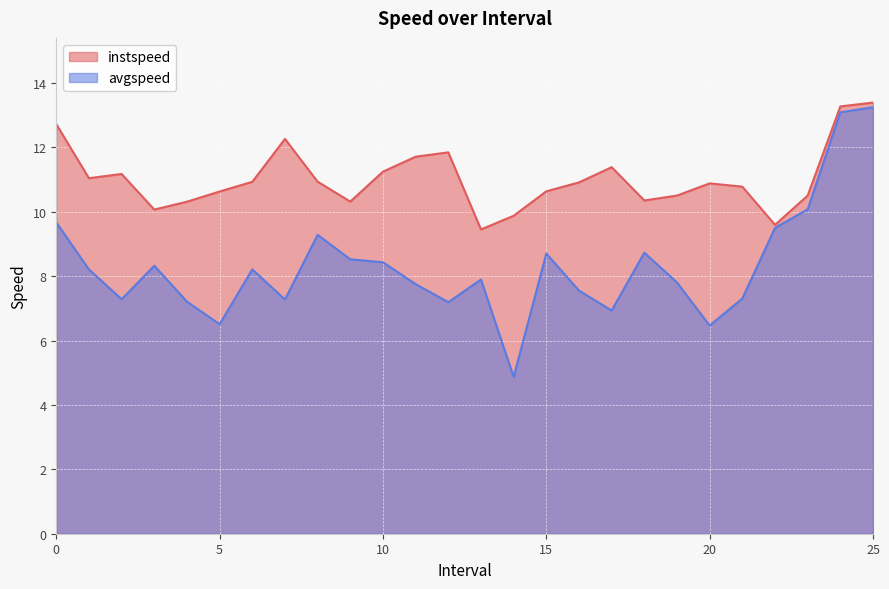

In avgspeed, how many points are higher than both neighbors (excluding endpoints)?

6